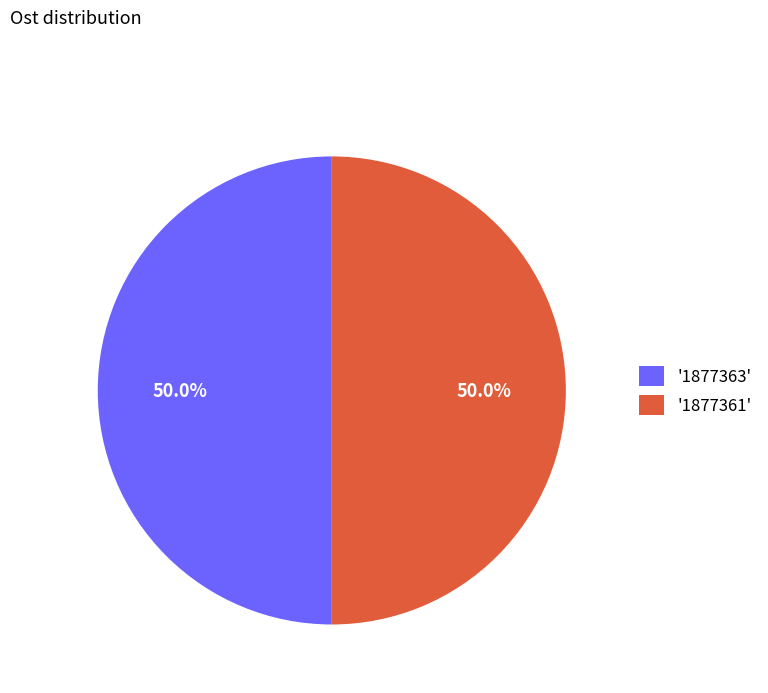

Combined, do '1877363' and '1877361' account for over 50%?

Yes